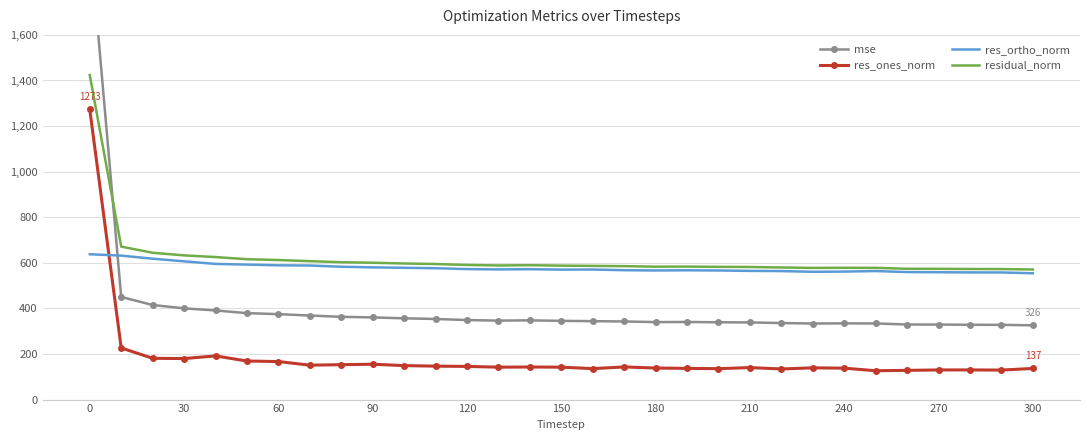

What is the sum of all res_ortho_norm values?

17902.6